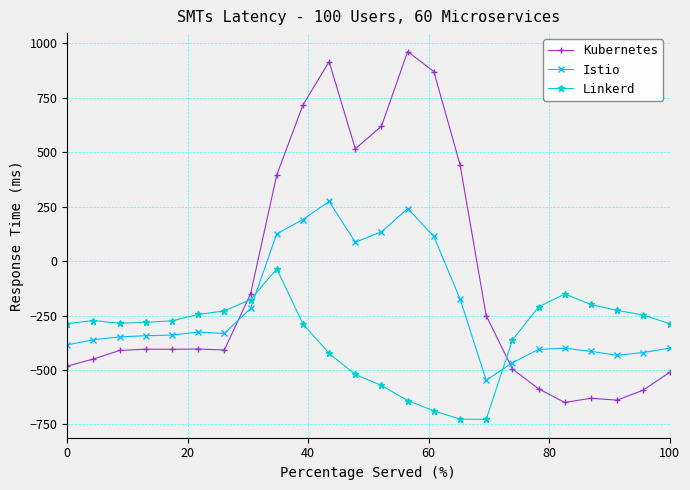

What is the sum of all Istio values?

-5142.5